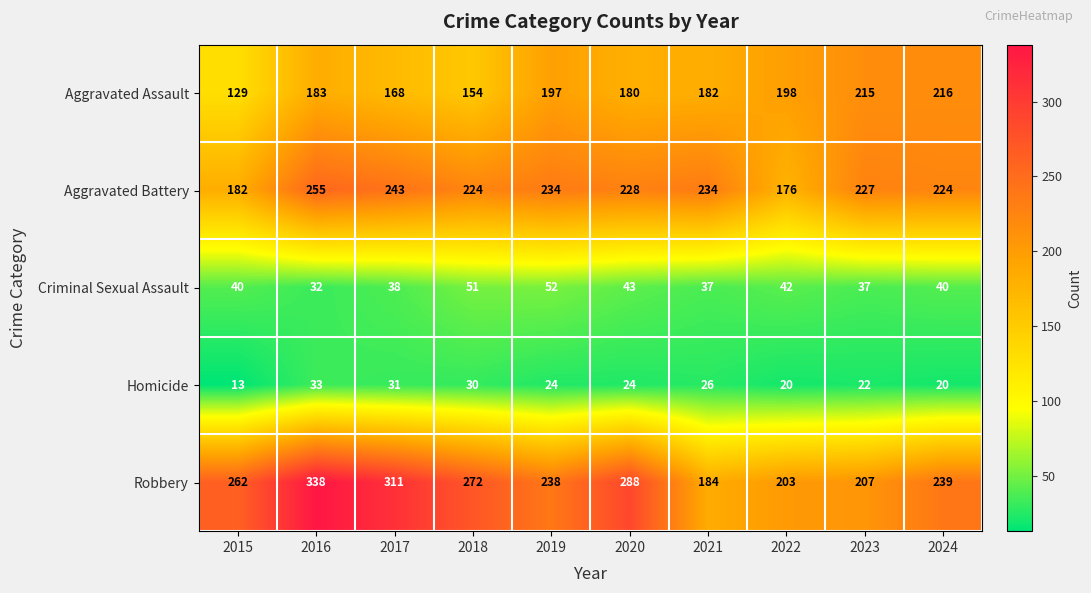

What is the spread (max minus min) of values at 2015?

249